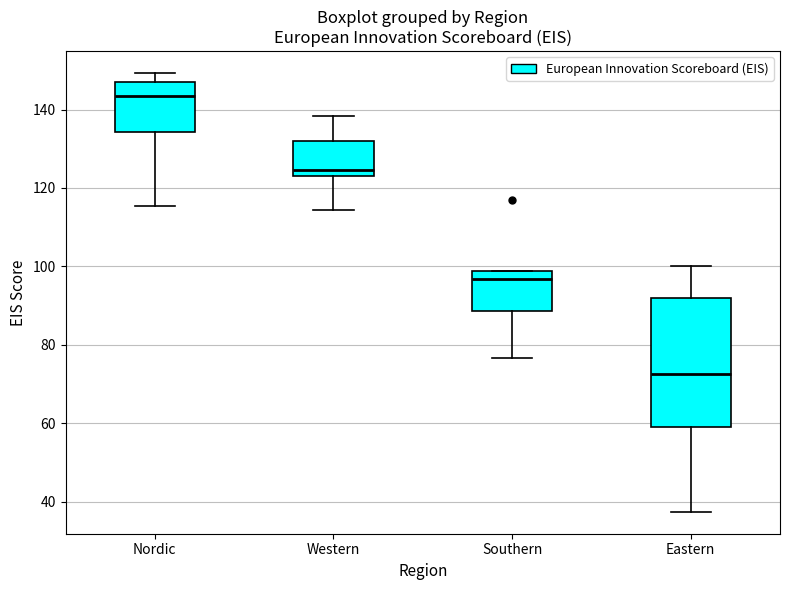

Reading left to right, read every box against the y-axis: the position of its median line, the range the box covers, and the ends of its whiskers. The values are not printed on the chart, so give them approximately, as read against the axis.

Nordic: median 144, box 134 to 146, whiskers 116 to 150
Western: median 124 (just above the box's lower edge), box 124 to 132, whiskers 114 to 138
Southern: median 96, box 88 to 98, whiskers 76 to 98
Eastern: median 72, box 60 to 92, whiskers 38 to 100